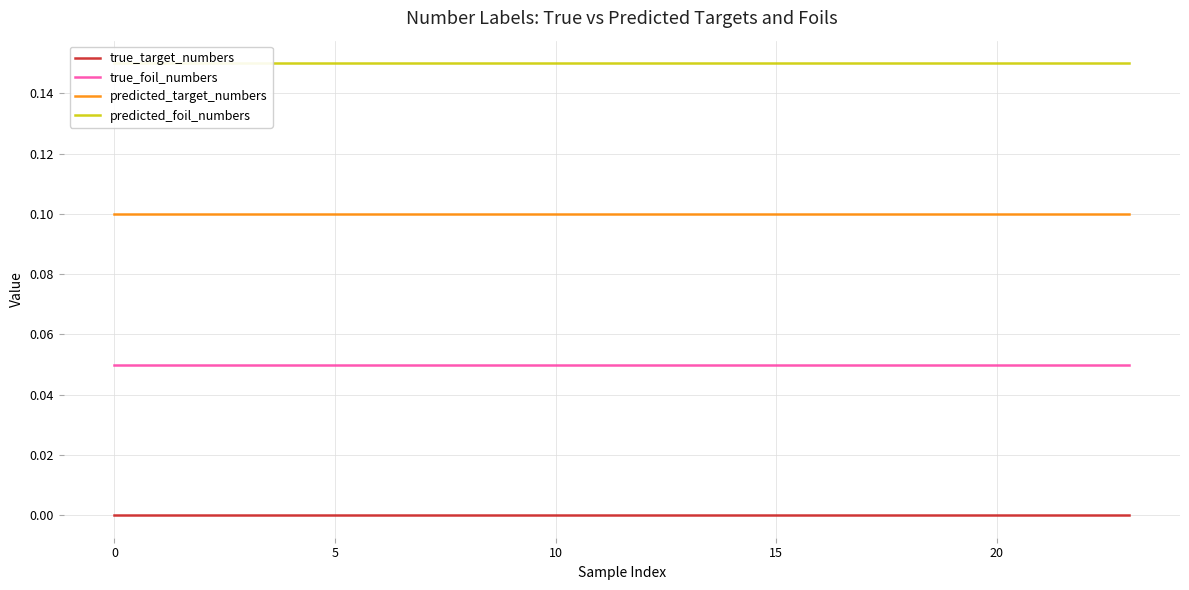

True or false: true_foil_numbers has a value of 0.0 at 20.

False